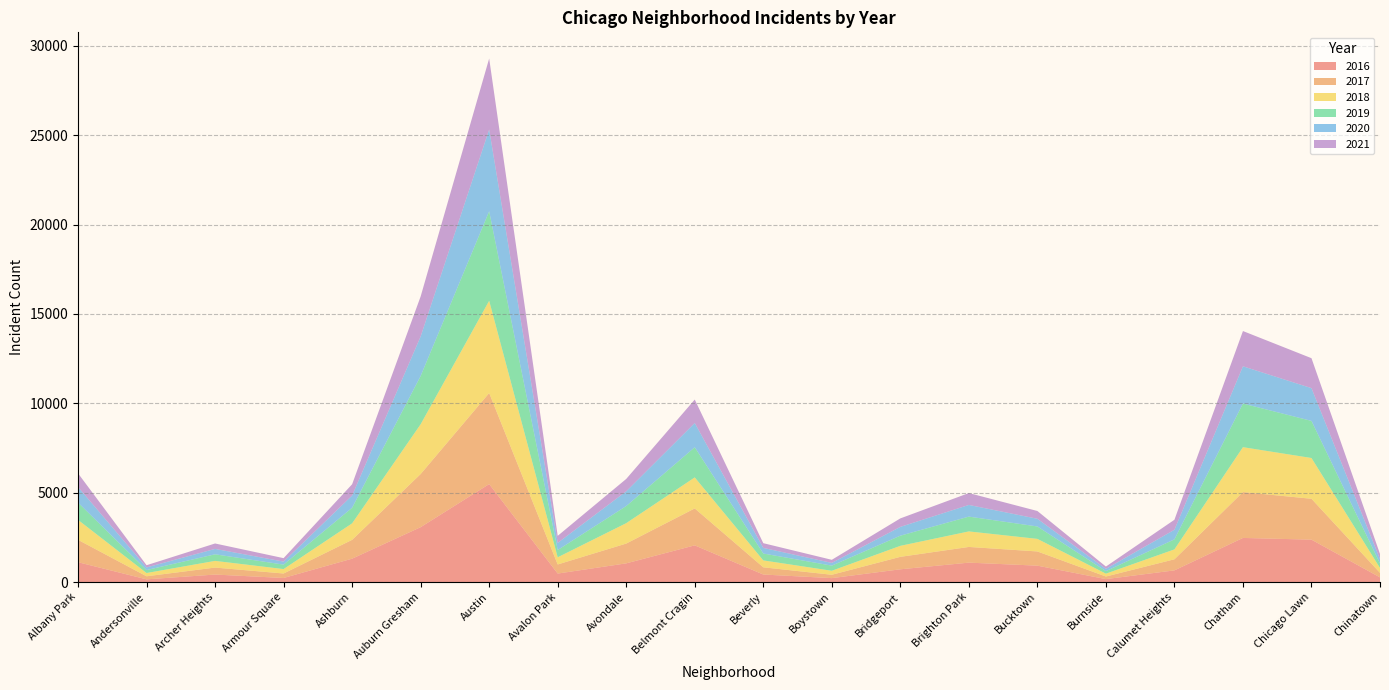

Reading left to right, transcribe all the data shown in this chart.

2017: Albany Park=1252	Andersonville=171	Archer Heights=391	Armour Square=251	Ashburn=1053	Auburn Gresham=2973	Austin=5095	Avalon Park=509	Avondale=1107	Belmont Cragin=2066	Beverly=404	Boystown=188	Bridgeport=697	Brighton Park=878	Bucktown=795	Burnside=145	Calumet Heights=620	Chatham=2566	Chicago Lawn=2288	Chinatown=253
2019: Albany Park=968	Andersonville=166	Archer Heights=368	Armour Square=249	Ashburn=872	Auburn Gresham=2701	Austin=5008	Avalon Park=405	Avondale=957	Belmont Cragin=1687	Beverly=385	Boystown=287	Bridgeport=568	Brighton Park=828	Bucktown=694	Burnside=142	Calumet Heights=561	Chatham=2441	Chicago Lawn=2076	Chinatown=253
2021: Albany Park=767	Andersonville=123	Archer Heights=303	Armour Square=193	Ashburn=629	Auburn Gresham=2237	Austin=3970	Avalon Park=395	Avondale=692	Belmont Cragin=1312	Beverly=264	Boystown=173	Bridgeport=474	Brighton Park=664	Bucktown=435	Burnside=130	Calumet Heights=559	Chatham=1973	Chicago Lawn=1675	Chinatown=293
2020: Albany Park=870	Andersonville=147	Archer Heights=303	Armour Square=169	Ashburn=686	Auburn Gresham=2213	Austin=4578	Avalon Park=400	Avondale=826	Belmont Cragin=1358	Beverly=315	Boystown=153	Bridgeport=493	Brighton Park=654	Bucktown=431	Burnside=126	Calumet Heights=538	Chatham=2084	Chicago Lawn=1834	Chinatown=239
2018: Albany Park=1117	Andersonville=183	Archer Heights=374	Armour Square=248	Ashburn=924	Auburn Gresham=2787	Austin=5163	Avalon Park=401	Avondale=1142	Belmont Cragin=1736	Beverly=386	Boystown=224	Bridgeport=616	Brighton Park=869	Bucktown=704	Burnside=160	Calumet Heights=554	Chatham=2513	Chicago Lawn=2281	Chinatown=273
2016: Albany Park=1110	Andersonville=151	Archer Heights=419	Armour Square=227	Ashburn=1308	Auburn Gresham=3071	Austin=5481	Avalon Park=475	Avondale=1046	Belmont Cragin=2053	Beverly=421	Boystown=219	Bridgeport=713	Brighton Park=1086	Bucktown=917	Burnside=164	Calumet Heights=653	Chatham=2468	Chicago Lawn=2372	Chinatown=262